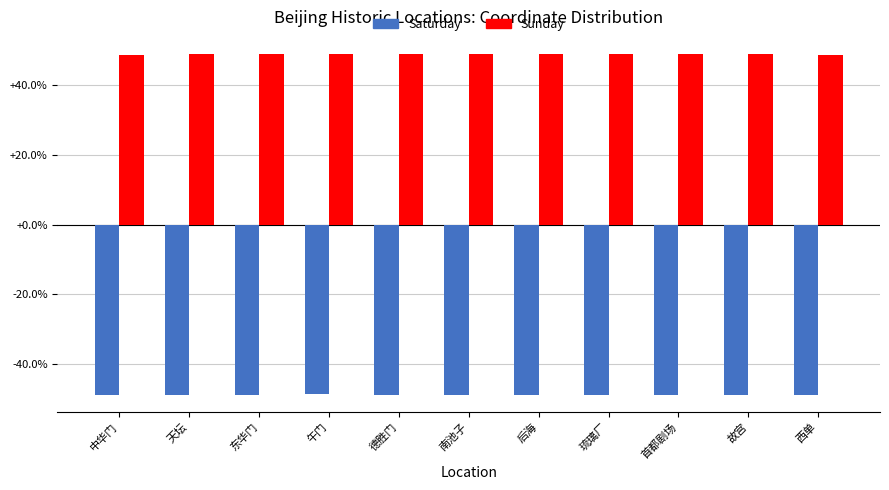

What are all the series names shown in the legend?

Saturday, Sunday